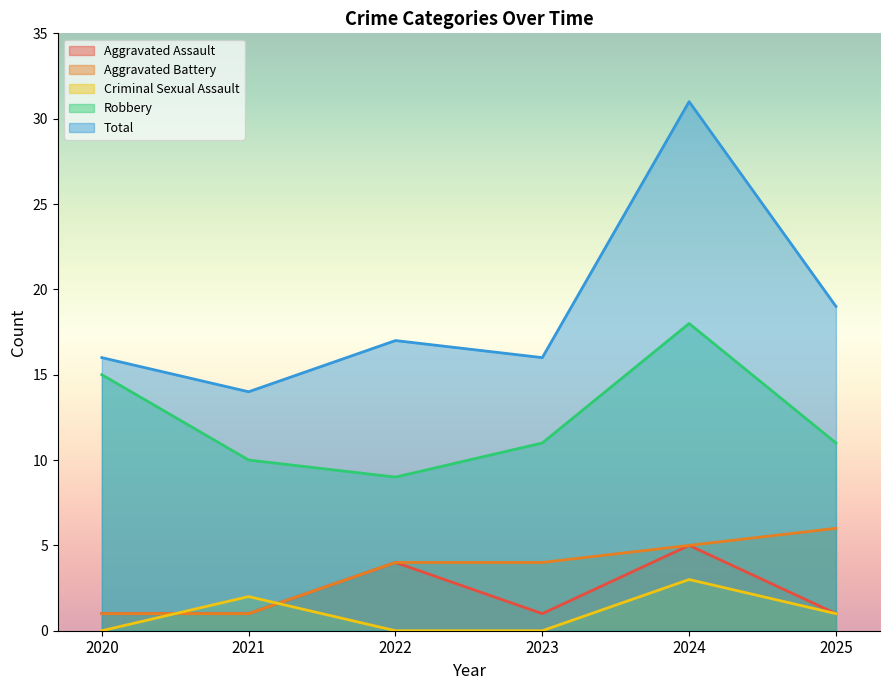

What is the sum of the Robbery values at 2023 and 2021?

21